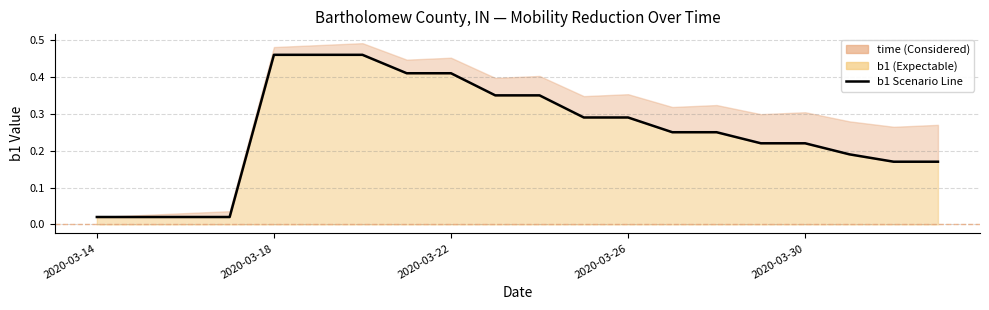

Count the number of categories in the chart.

20